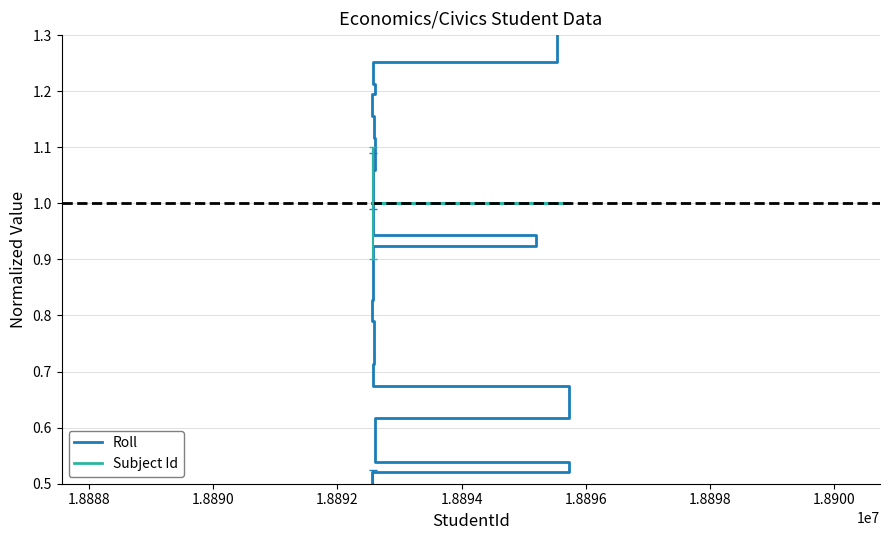

Which series ends up on top after the final intersection of Roll and Subject Id?

Roll